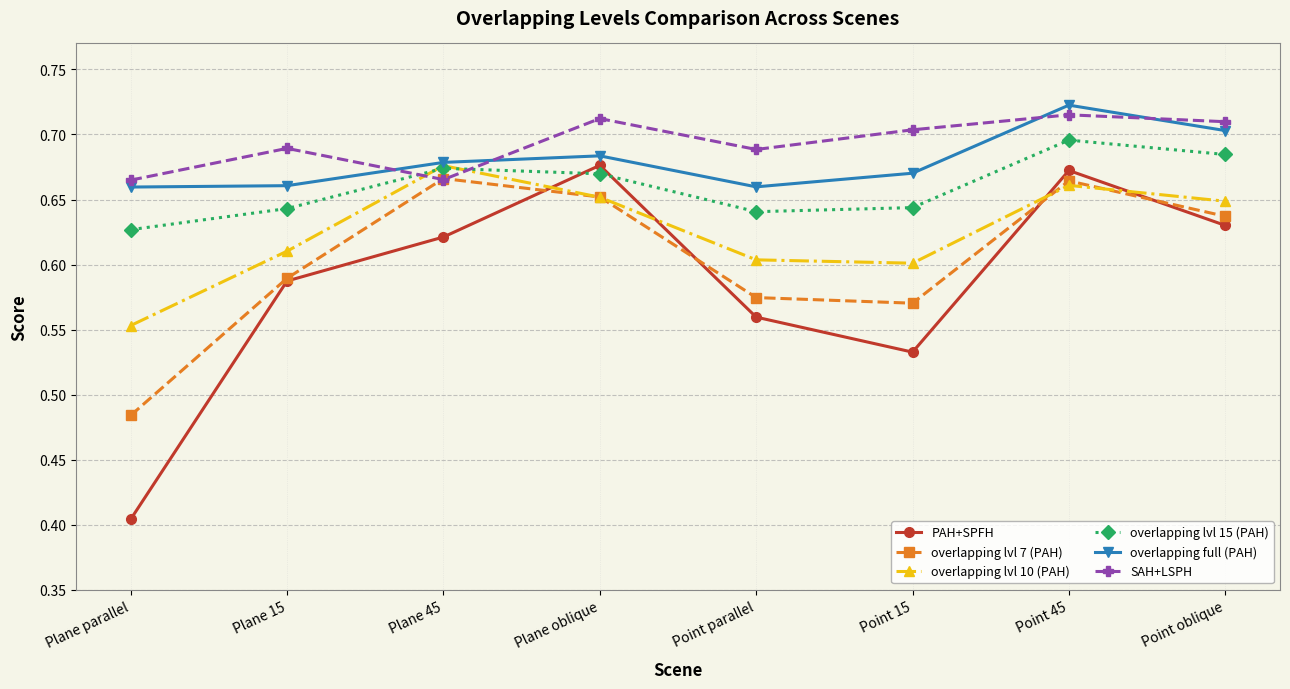

Does the chart have visible grid lines?

Yes